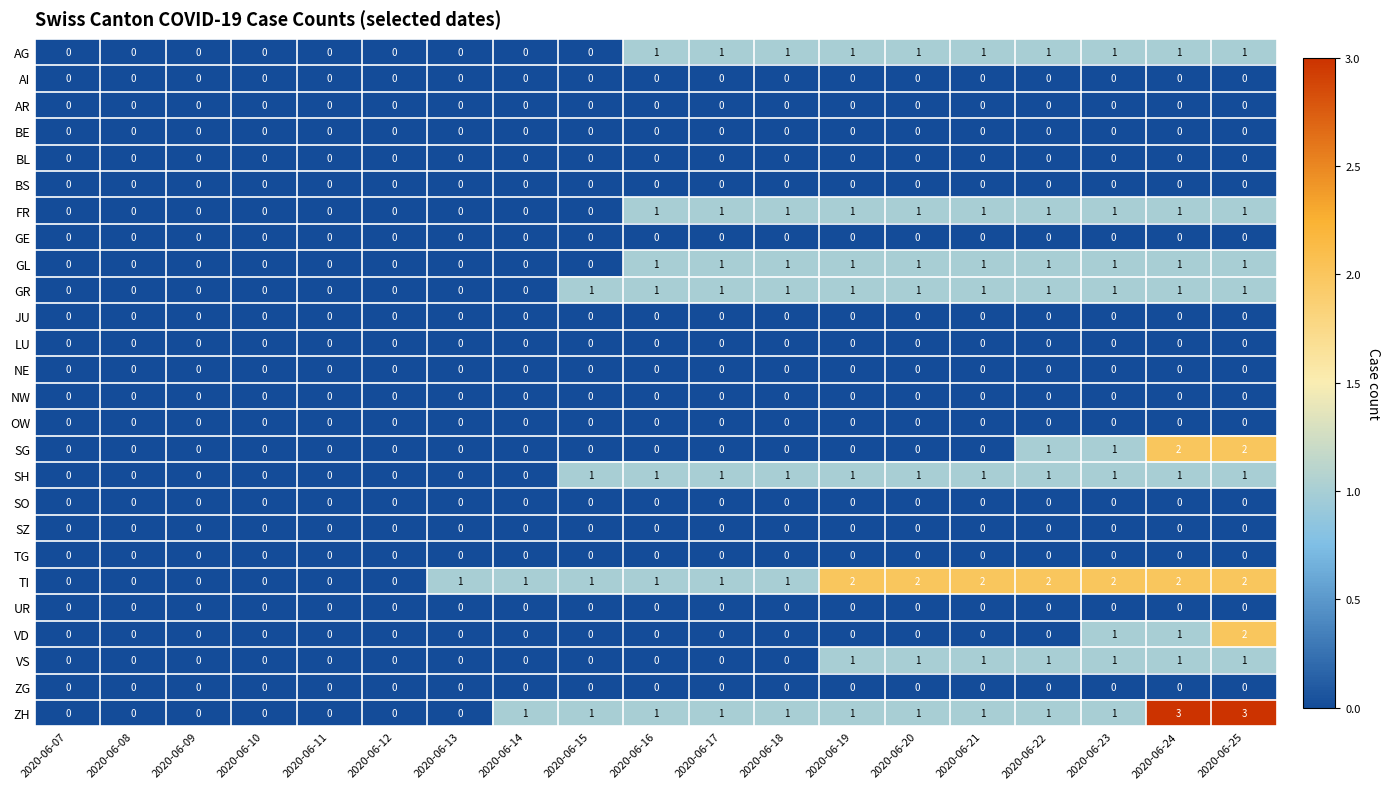

The UR series shows 0 at 2020-06-12. True or false?

True